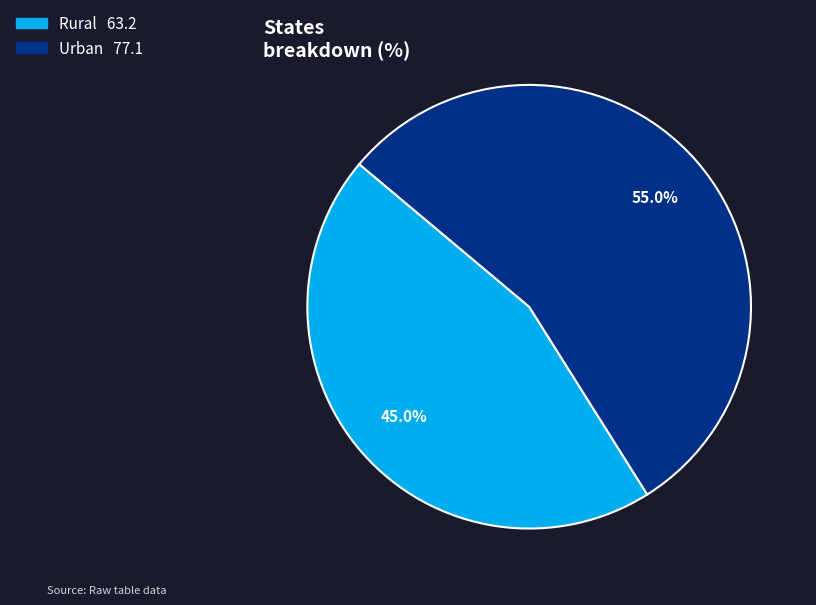

Does Urban account for over 50% of the chart?

Yes